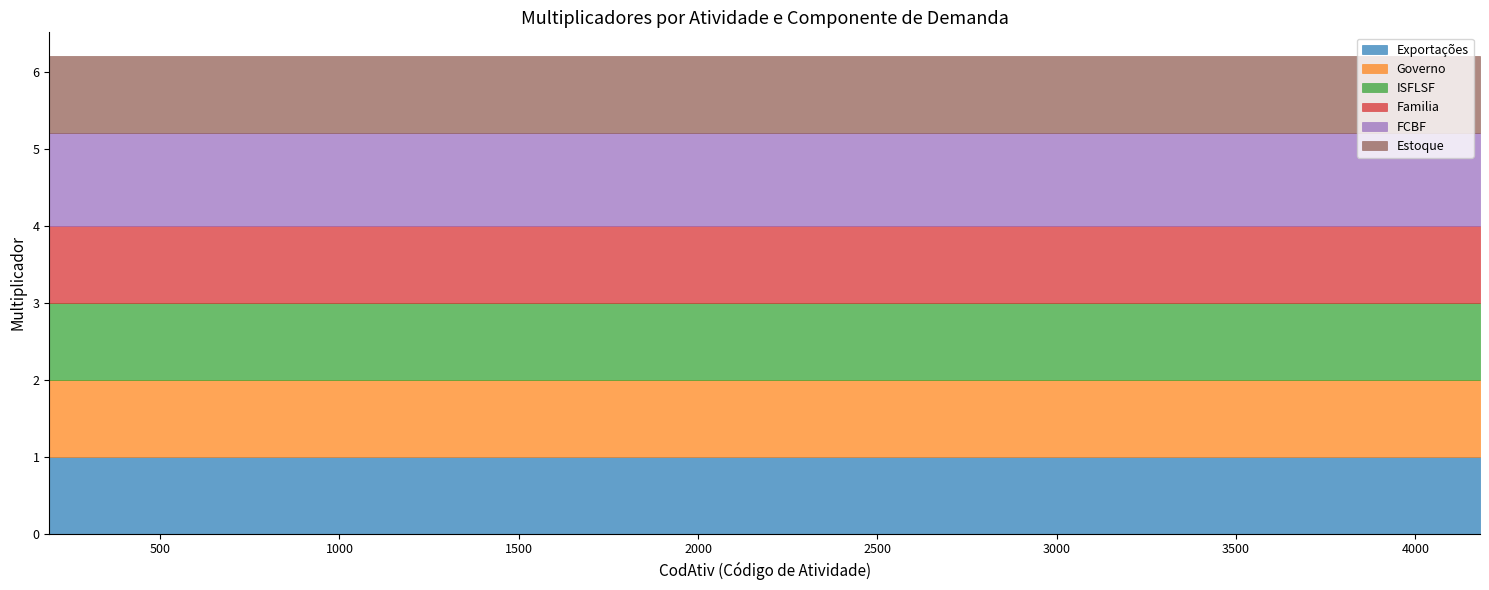

List the series in order of their peak value, lowest first.

Exportações, Governo, ISFLSF, Familia, Estoque, FCBF